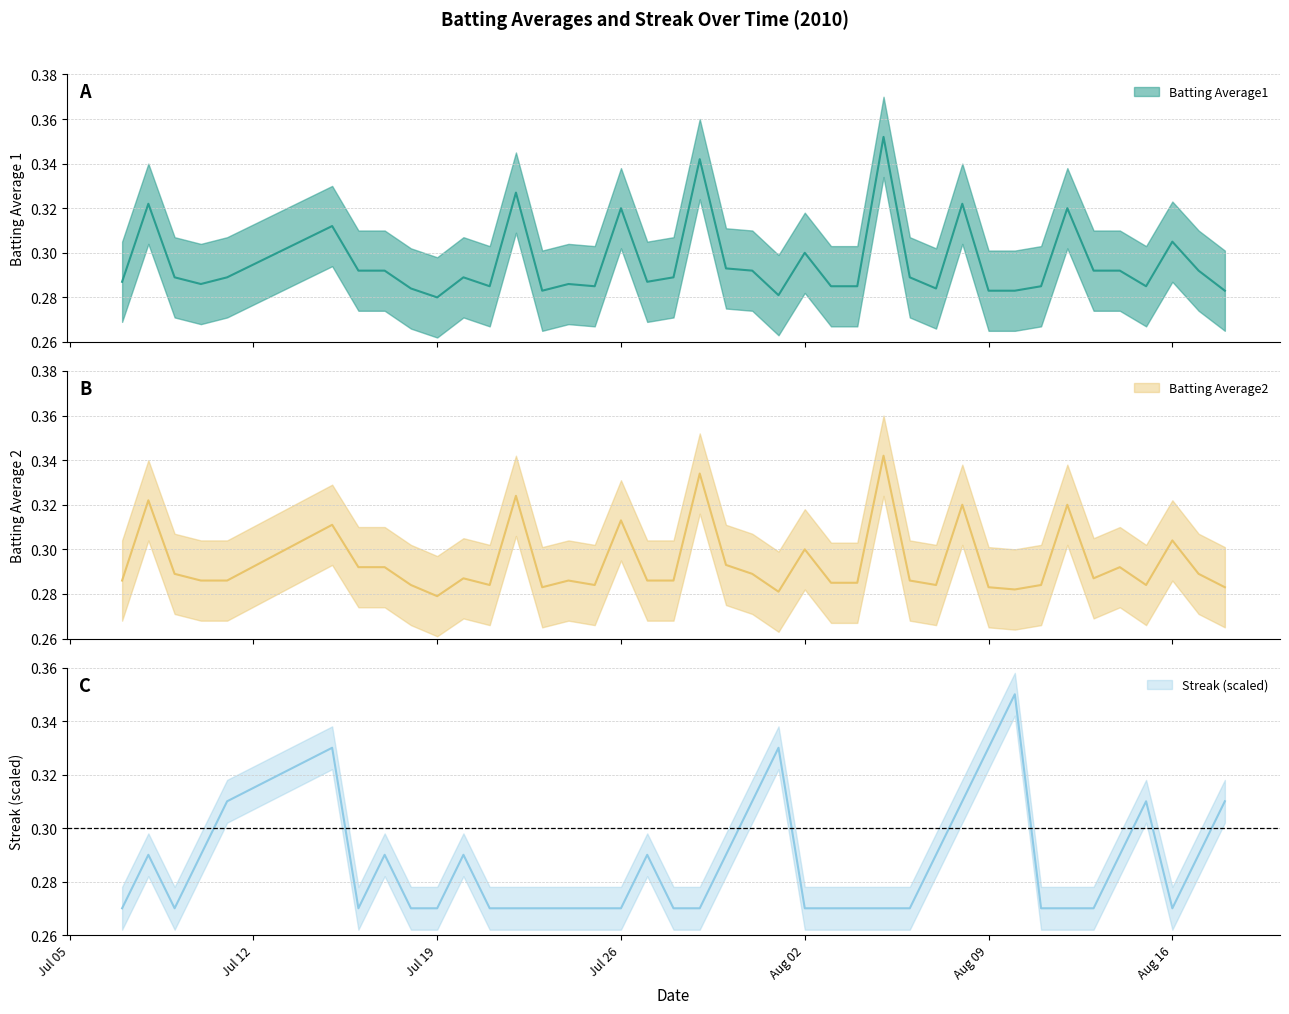

What is the label of the 28th point from the left?

2010-08-06